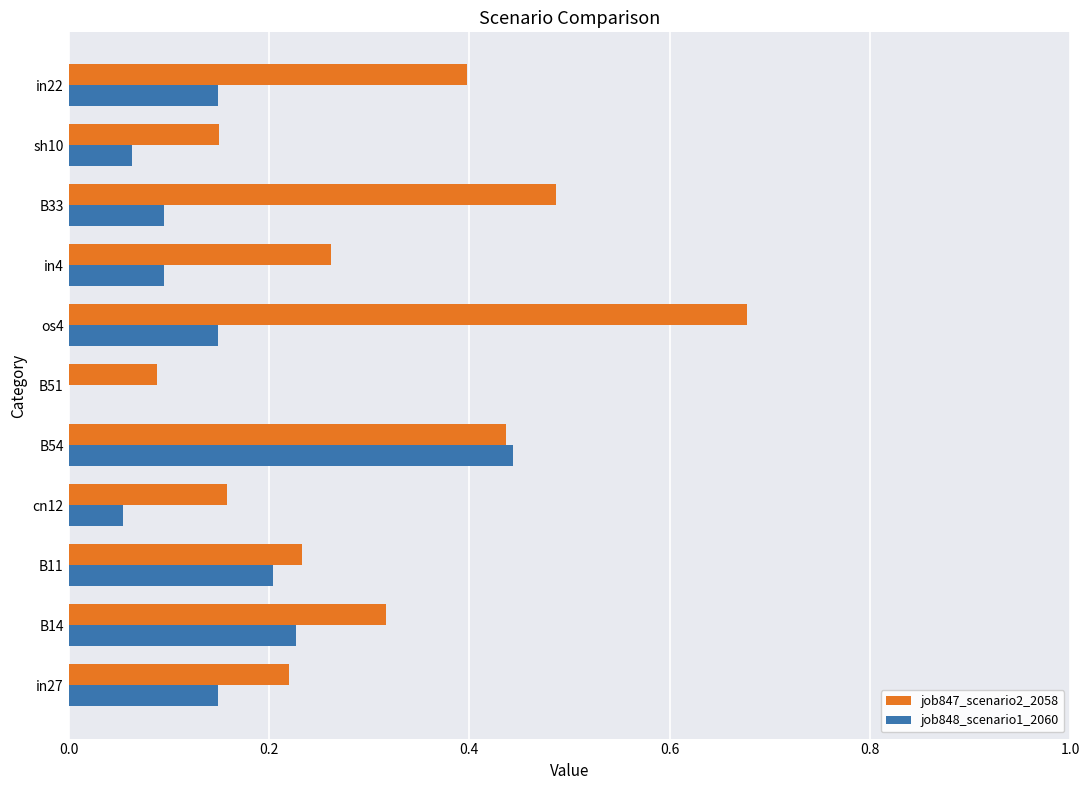

Which series has the largest total across all categories?

job847_scenario2_2058